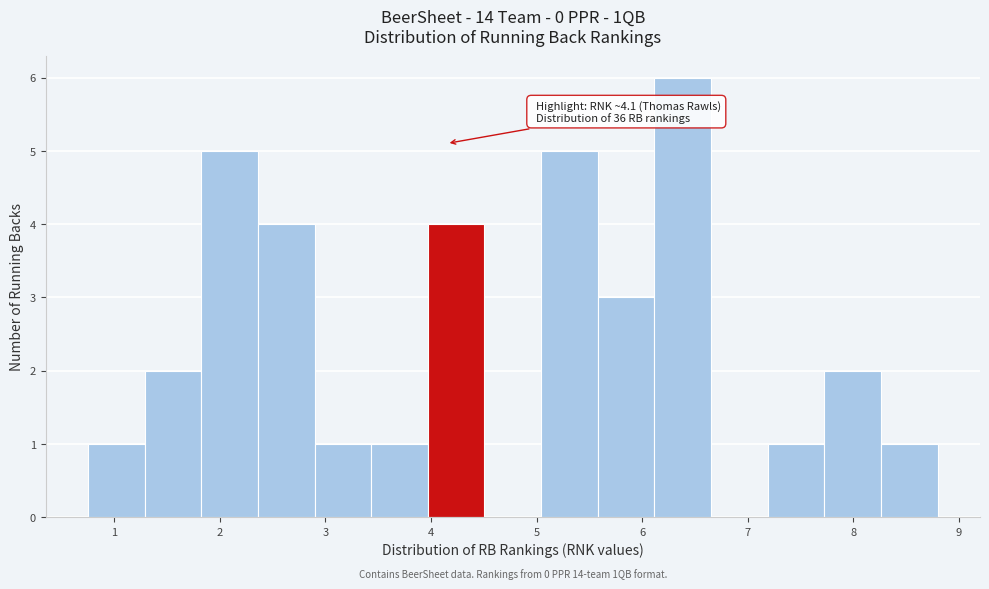

Which range on the x-axis has the tallest bar?

6.1 to 6.7